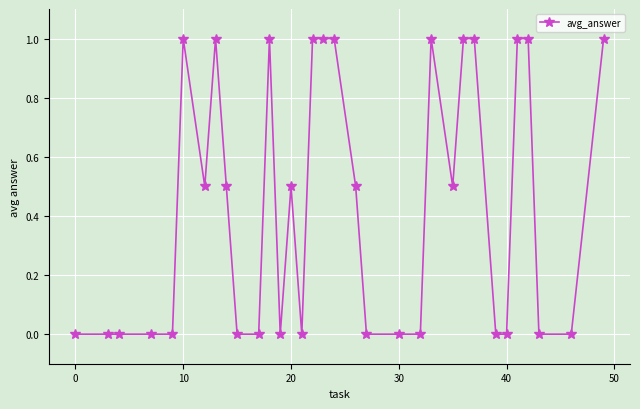

What is the value of the 17th point from the left?

1.0